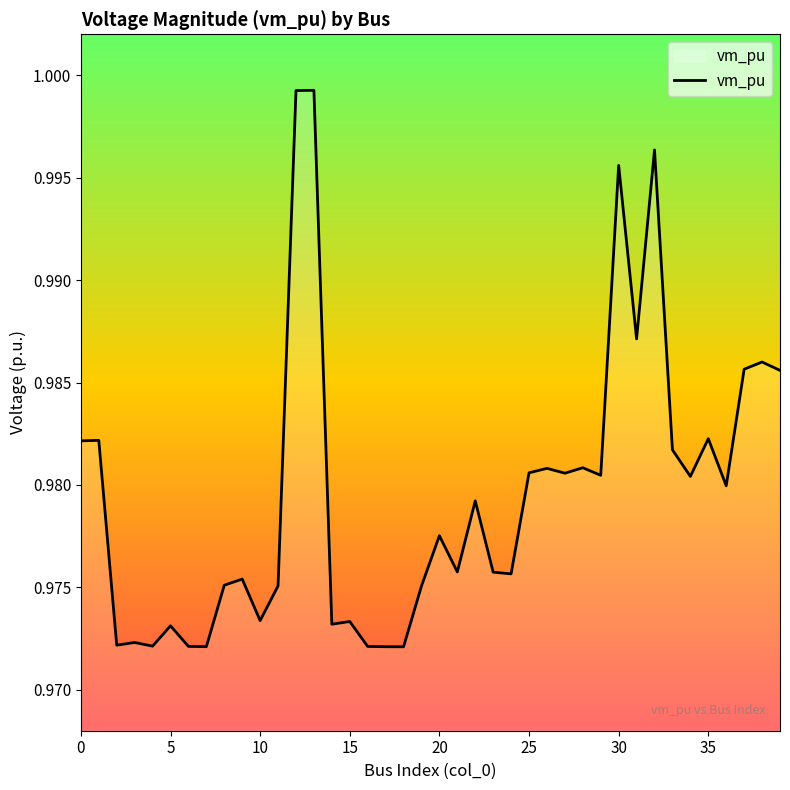

Where is the first local maximum?

5